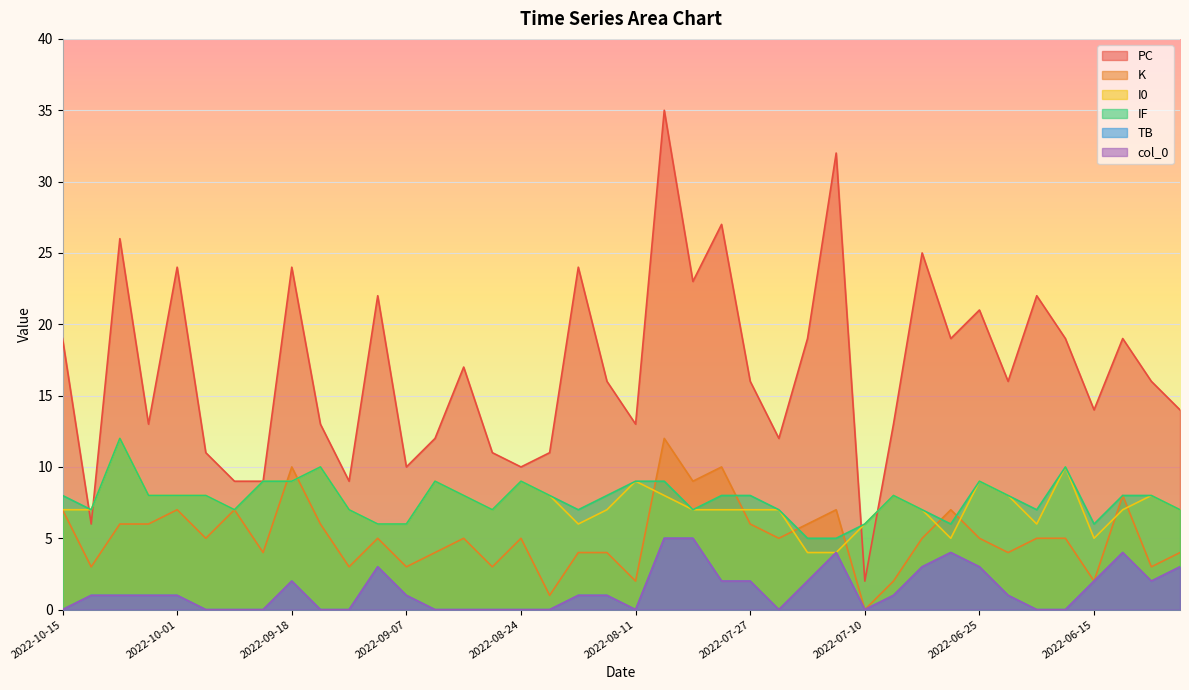

Reading right to left, extract all data points from this chart.

PC: 2022-06-08=14	2022-06-09=16	2022-06-11=19	2022-06-15=14	2022-06-17=19	2022-06-21=22	2022-06-23=16	2022-06-25=21	2022-06-28=19	2022-07-02=25	2022-07-04=13	2022-07-10=2	2022-07-13=32	2022-07-15=19	2022-07-22=12	2022-07-27=16	2022-07-30=27	2022-08-02=23	2022-08-05=35	2022-08-11=13	2022-08-13=16	2022-08-16=24	2022-08-20=11	2022-08-24=10	2022-08-28=11	2022-09-01=17	2022-09-03=12	2022-09-07=10	2022-09-09=22	2022-09-12=9	2022-09-17=13	2022-09-18=24	2022-09-20=9	2022-09-27=9	2022-09-29=11	2022-10-01=24	2022-10-05=13	2022-10-08=26	2022-10-11=6	2022-10-15=19
K: 2022-06-08=4	2022-06-09=3	2022-06-11=8	2022-06-15=2	2022-06-17=5	2022-06-21=5	2022-06-23=4	2022-06-25=5	2022-06-28=7	2022-07-02=5	2022-07-04=2	2022-07-10=0	2022-07-13=7	2022-07-15=6	2022-07-22=5	2022-07-27=6	2022-07-30=10	2022-08-02=9	2022-08-05=12	2022-08-11=2	2022-08-13=4	2022-08-16=4	2022-08-20=1	2022-08-24=5	2022-08-28=3	2022-09-01=5	2022-09-03=4	2022-09-07=3	2022-09-09=5	2022-09-12=3	2022-09-17=6	2022-09-18=10	2022-09-20=4	2022-09-27=7	2022-09-29=5	2022-10-01=7	2022-10-05=6	2022-10-08=6	2022-10-11=3	2022-10-15=7
I0: 2022-06-08=7	2022-06-09=8	2022-06-11=7	2022-06-15=5	2022-06-17=10	2022-06-21=6	2022-06-23=8	2022-06-25=9	2022-06-28=5	2022-07-02=7	2022-07-04=8	2022-07-10=6	2022-07-13=4	2022-07-15=4	2022-07-22=7	2022-07-27=7	2022-07-30=7	2022-08-02=7	2022-08-05=8	2022-08-11=9	2022-08-13=7	2022-08-16=6	2022-08-20=8	2022-08-24=9	2022-08-28=7	2022-09-01=8	2022-09-03=9	2022-09-07=6	2022-09-09=6	2022-09-12=7	2022-09-17=10	2022-09-18=9	2022-09-20=9	2022-09-27=7	2022-09-29=8	2022-10-01=8	2022-10-05=8	2022-10-08=12	2022-10-11=7	2022-10-15=7
IF: 2022-06-08=7	2022-06-09=8	2022-06-11=8	2022-06-15=6	2022-06-17=10	2022-06-21=7	2022-06-23=8	2022-06-25=9	2022-06-28=6	2022-07-02=7	2022-07-04=8	2022-07-10=6	2022-07-13=5	2022-07-15=5	2022-07-22=7	2022-07-27=8	2022-07-30=8	2022-08-02=7	2022-08-05=9	2022-08-11=9	2022-08-13=8	2022-08-16=7	2022-08-20=8	2022-08-24=9	2022-08-28=7	2022-09-01=8	2022-09-03=9	2022-09-07=6	2022-09-09=6	2022-09-12=7	2022-09-17=10	2022-09-18=9	2022-09-20=9	2022-09-27=7	2022-09-29=8	2022-10-01=8	2022-10-05=8	2022-10-08=12	2022-10-11=7	2022-10-15=8
TB: 2022-06-08=3	2022-06-09=2	2022-06-11=4	2022-06-15=2	2022-06-17=0	2022-06-21=0	2022-06-23=1	2022-06-25=3	2022-06-28=4	2022-07-02=3	2022-07-04=1	2022-07-10=0	2022-07-13=4	2022-07-15=2	2022-07-22=0	2022-07-27=2	2022-07-30=2	2022-08-02=5	2022-08-05=5	2022-08-11=0	2022-08-13=1	2022-08-16=1	2022-08-20=0	2022-08-24=0	2022-08-28=0	2022-09-01=0	2022-09-03=0	2022-09-07=1	2022-09-09=3	2022-09-12=0	2022-09-17=0	2022-09-18=2	2022-09-20=0	2022-09-27=0	2022-09-29=0	2022-10-01=1	2022-10-05=1	2022-10-08=1	2022-10-11=1	2022-10-15=0
col_0: 2022-06-08=3	2022-06-09=2	2022-06-11=4	2022-06-15=2	2022-06-17=0	2022-06-21=0	2022-06-23=1	2022-06-25=3	2022-06-28=4	2022-07-02=3	2022-07-04=1	2022-07-10=0	2022-07-13=4	2022-07-15=2	2022-07-22=0	2022-07-27=2	2022-07-30=2	2022-08-02=5	2022-08-05=5	2022-08-11=0	2022-08-13=1	2022-08-16=1	2022-08-20=0	2022-08-24=0	2022-08-28=0	2022-09-01=0	2022-09-03=0	2022-09-07=1	2022-09-09=3	2022-09-12=0	2022-09-17=0	2022-09-18=2	2022-09-20=0	2022-09-27=0	2022-09-29=0	2022-10-01=1	2022-10-05=1	2022-10-08=1	2022-10-11=1	2022-10-15=0